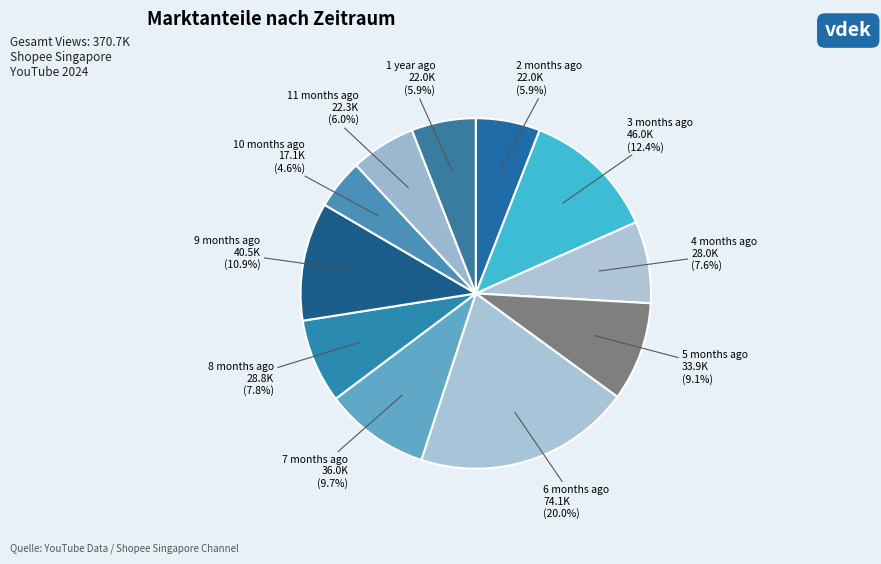

Count the number of slices in the pie.

11